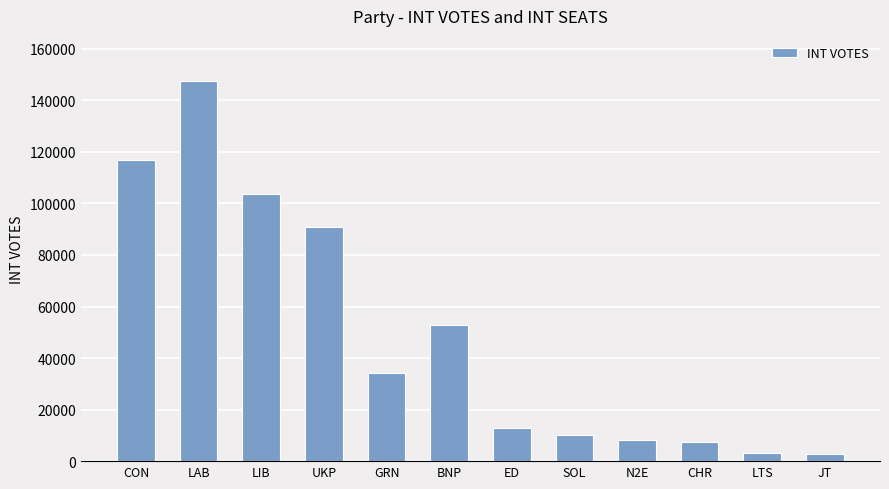

What is the difference between the maximum and minimum values?

144434